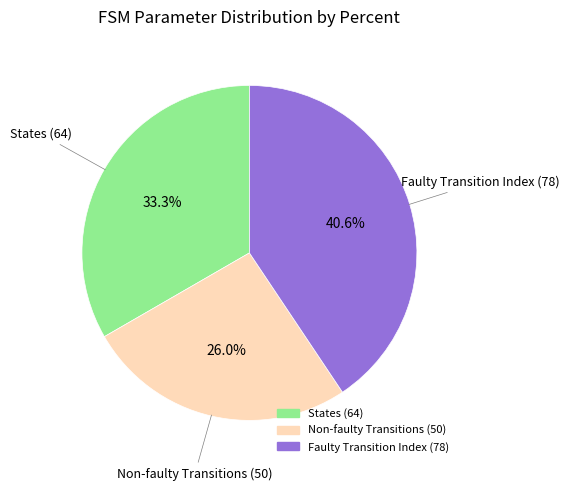

Is there any slice that represents more than half of the pie?

No